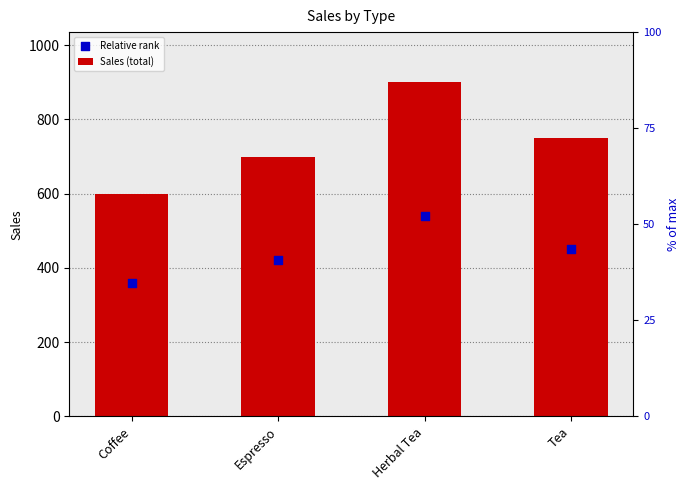

Which series has the largest Y range (max minus min)?

Sales (total)